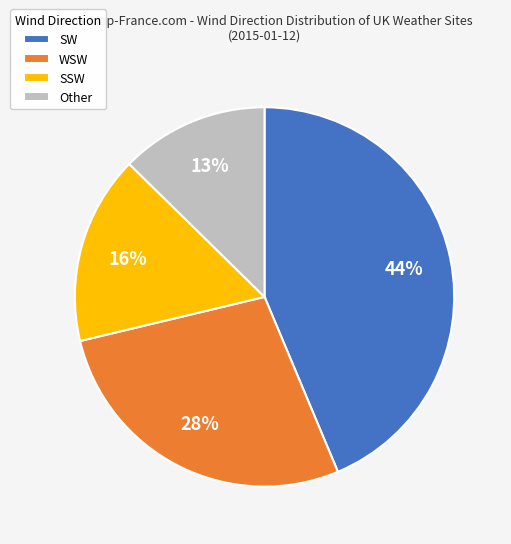

Does WSW account for over 50% of the chart?

No